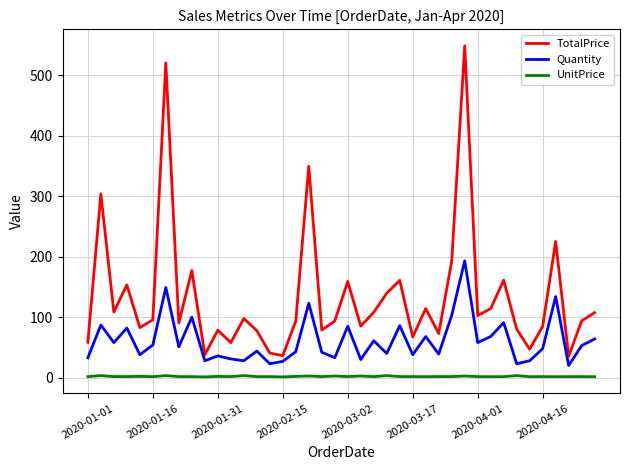

What is the difference between the maximum and minimum values in the TotalPrice series?

512.7